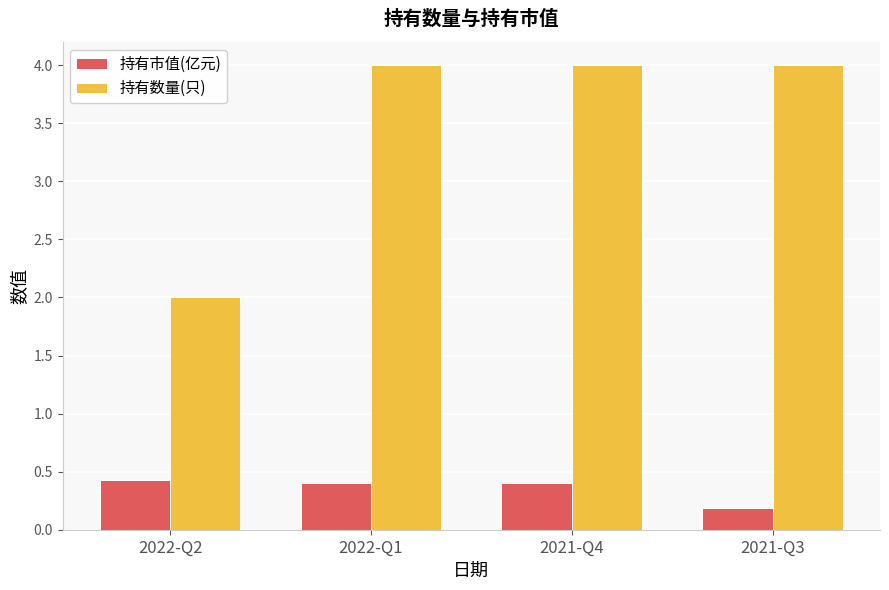

How many groups of bars are there?

4